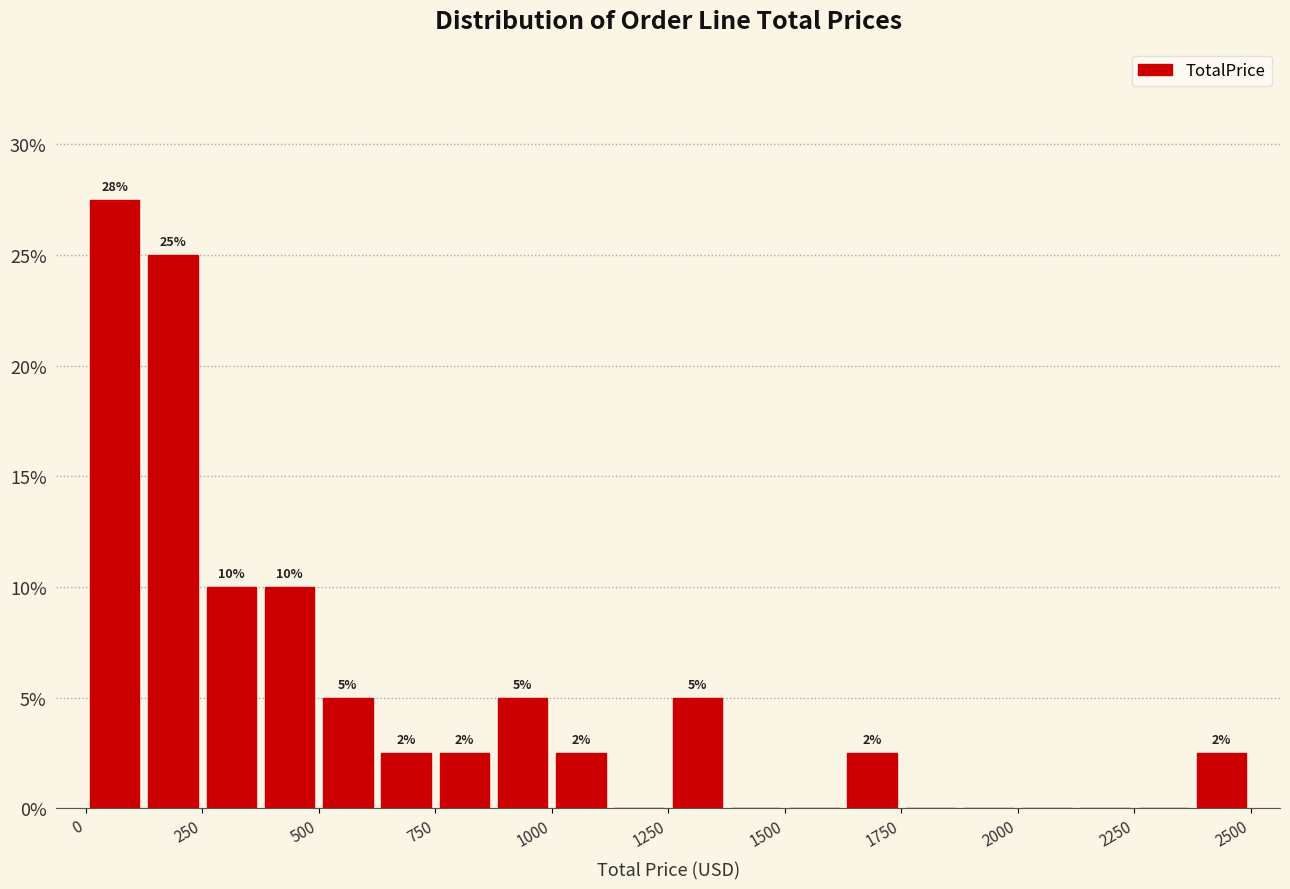

Read against the x-axis, roughly where is the centre of the tallest bar?

50